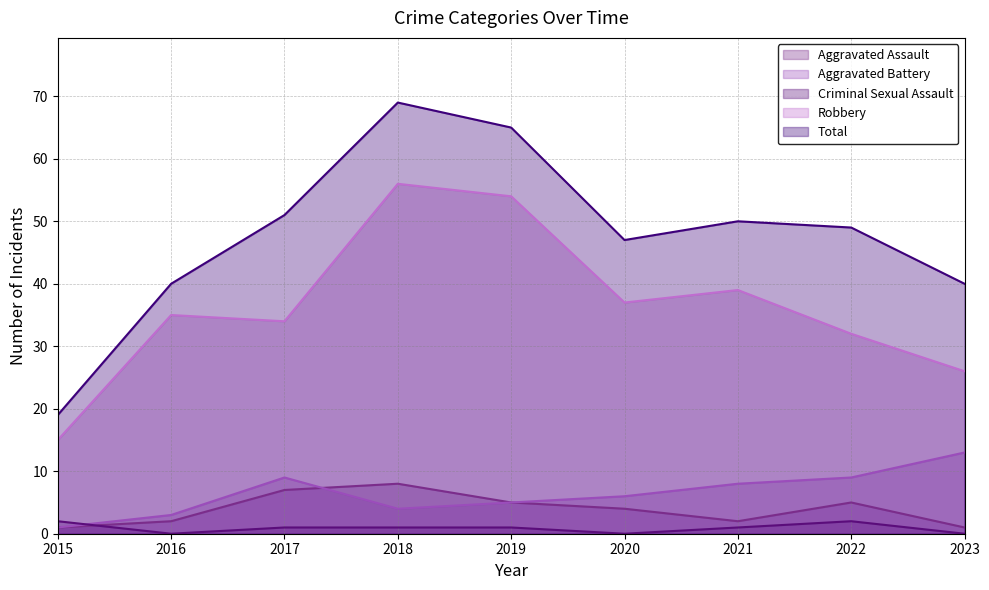

What is the difference between the second highest and minimum values in the Total series?

46